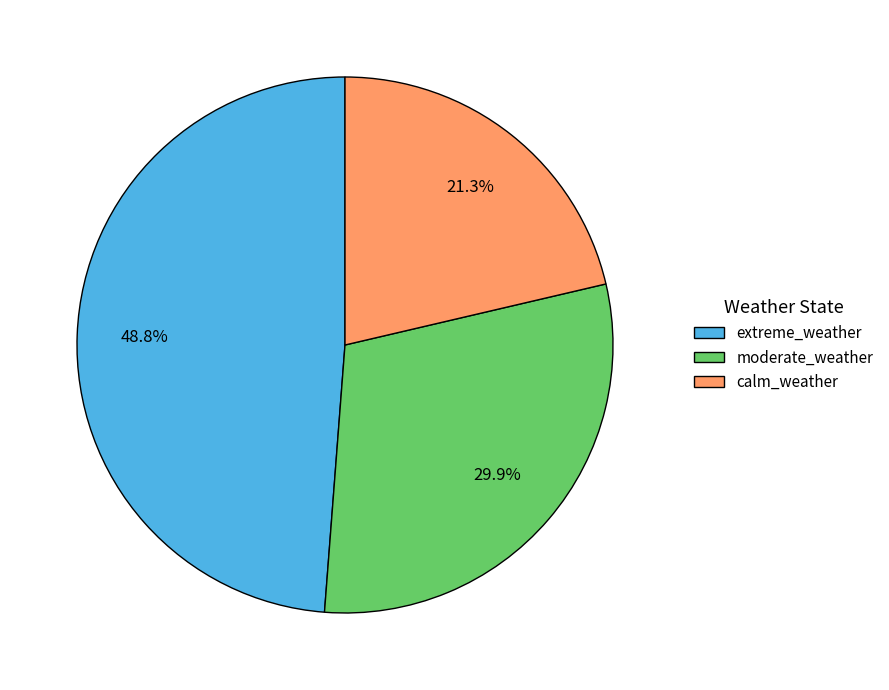

Which slice is the largest?

extreme_weather